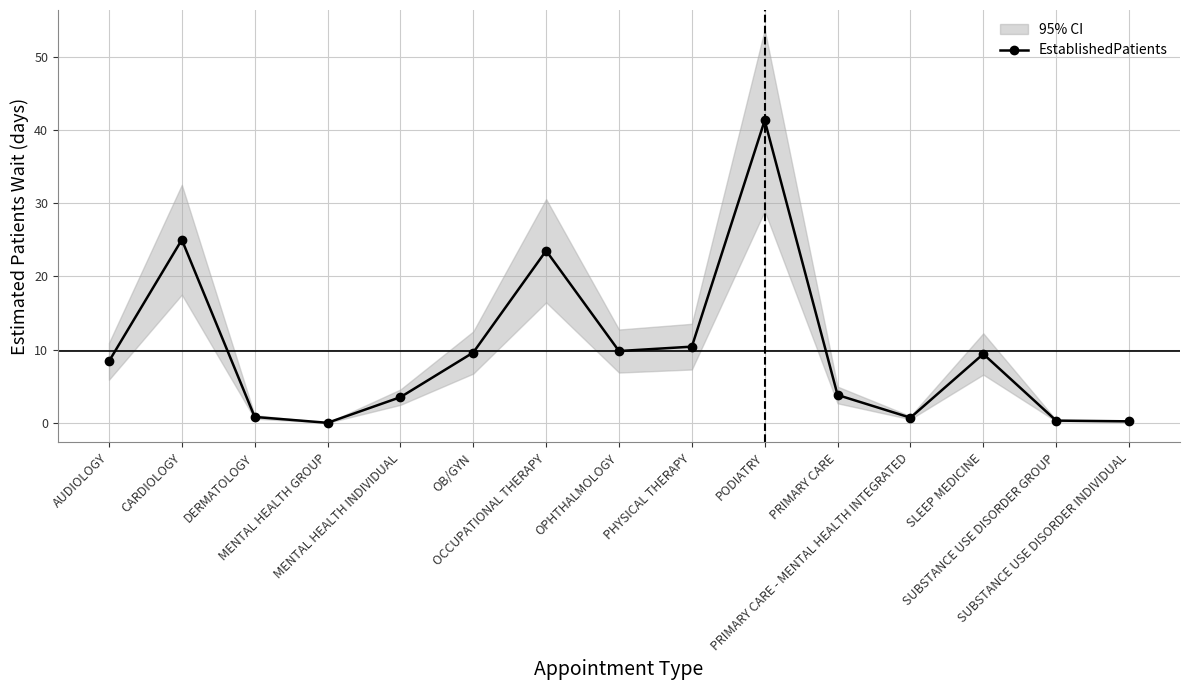

What is the sum of the values at SUBSTANCE USE DISORDER GROUP and CARDIOLOGY?

25.3